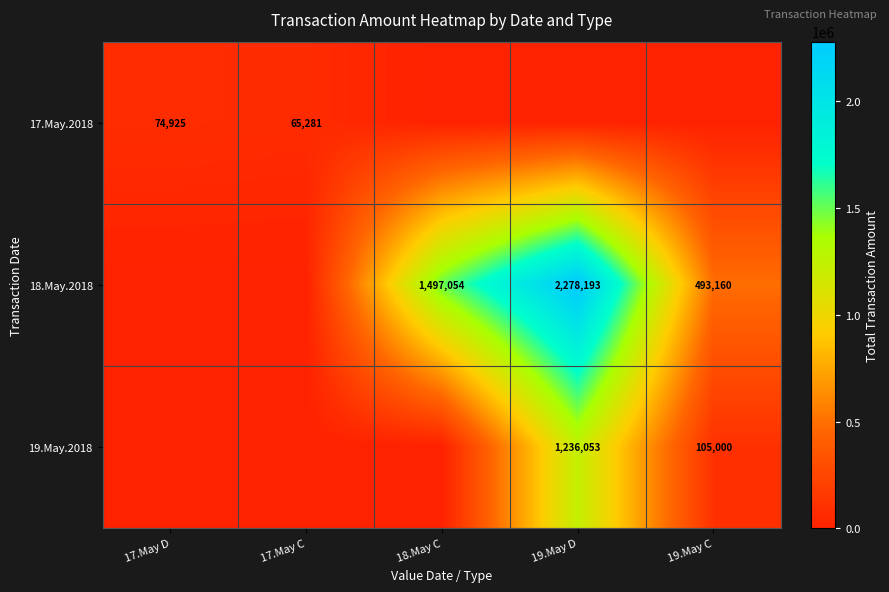

True or false: 19.May.2018 has a value of 1236053 at 19.May D.

True